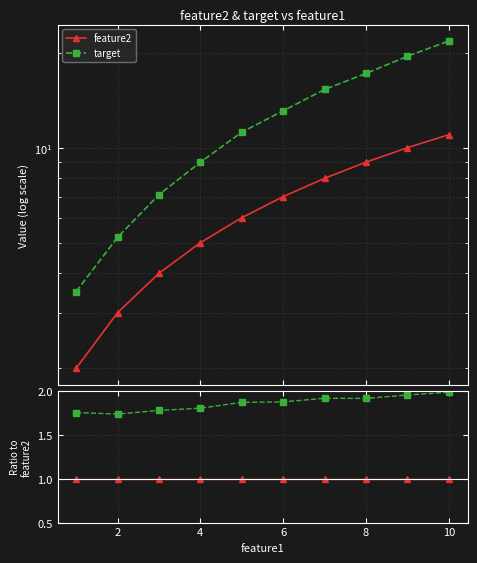

Where is target nearest to the value 1?

2